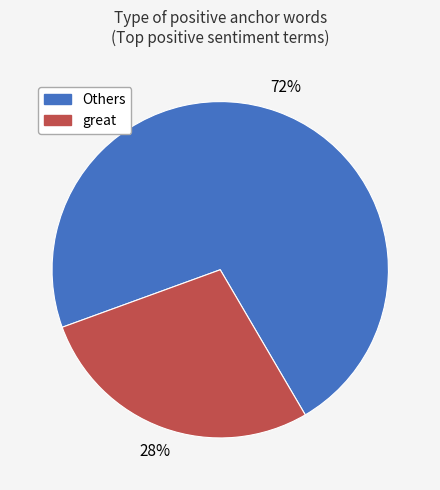

Is there a majority slice in this chart?

Yes